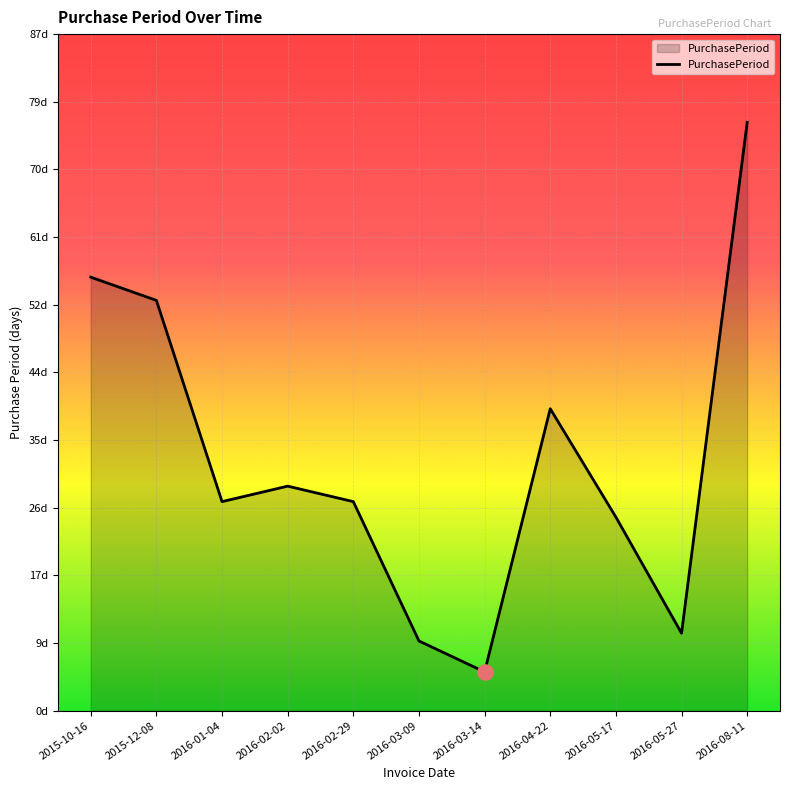

Approximately how many times larger is the value at 2015-10-16 compared to 2016-05-17?

2.2